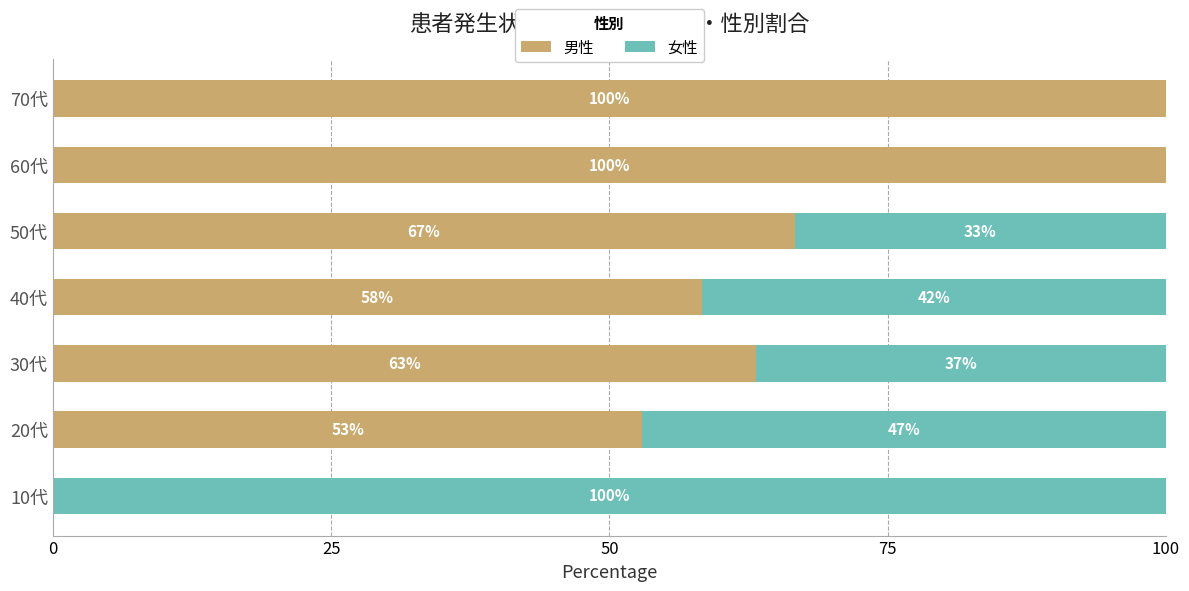

The 男性 series shows 70.1 at 20代. True or false?

False